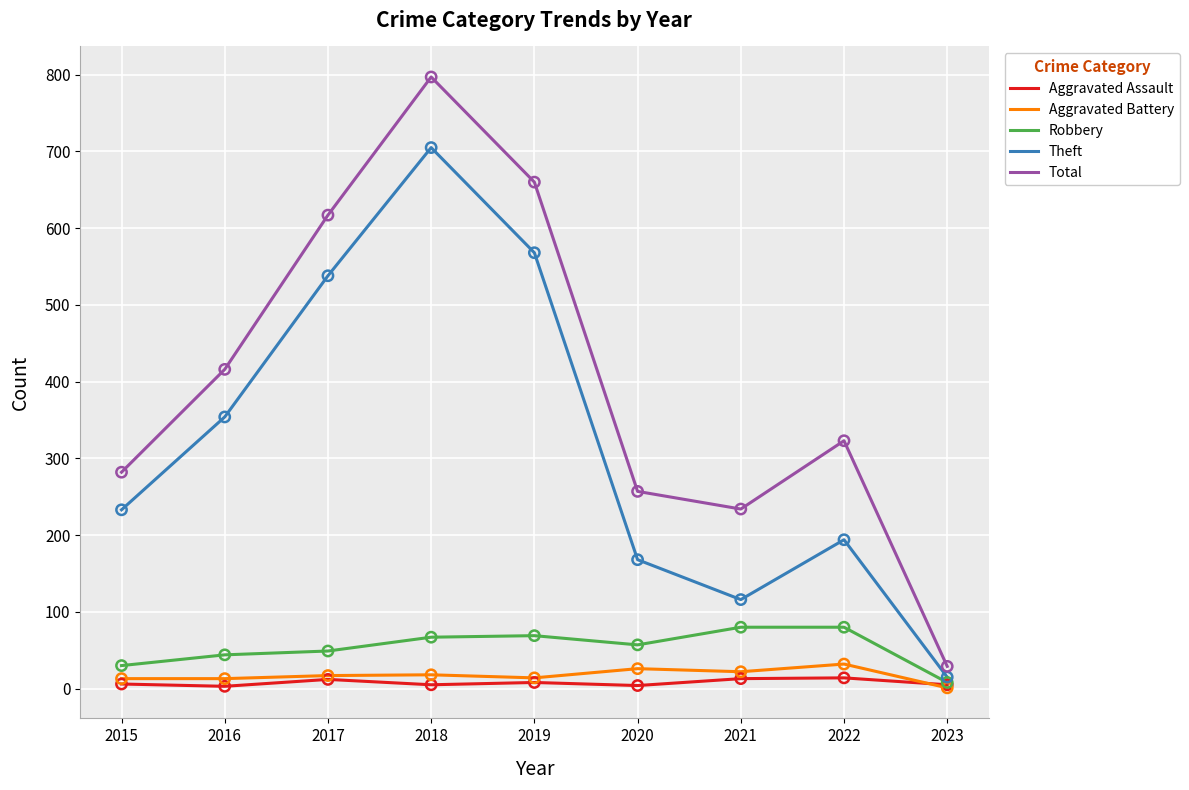

At how many categories does at least one series exceed 135?

8